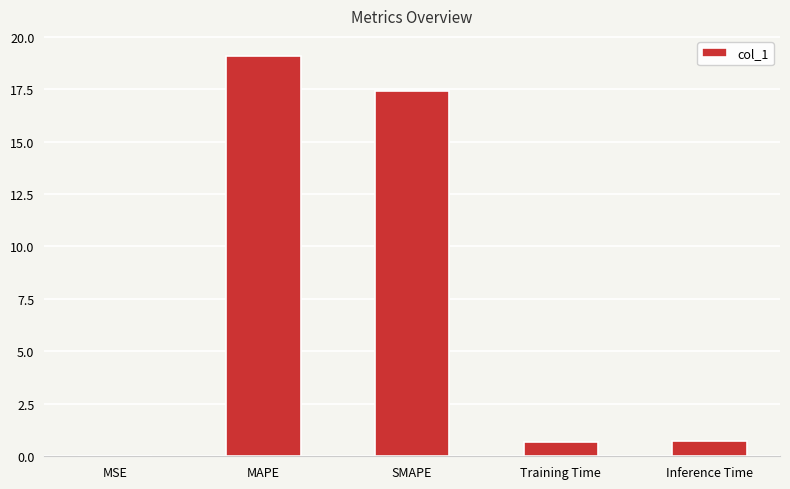

How many distinct data groups are displayed?

1